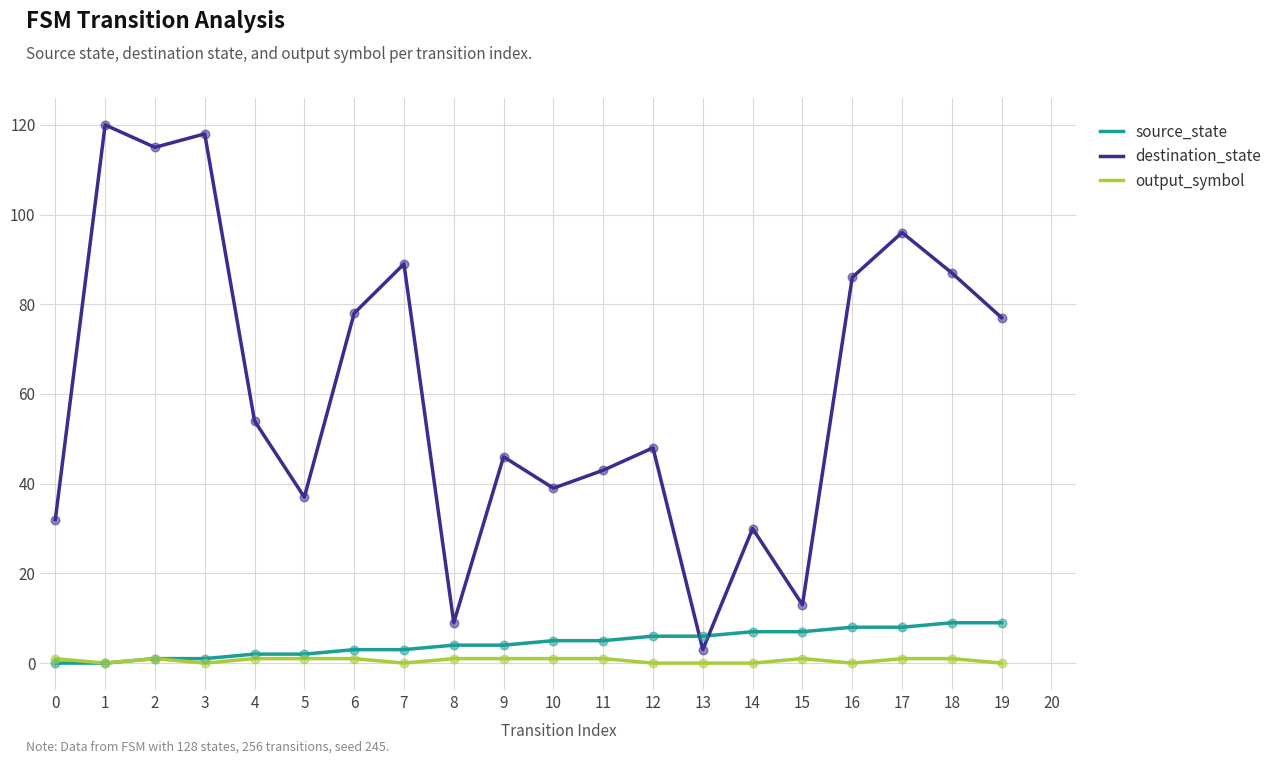

Between 4 and 14, which series saw the biggest shift?

destination_state